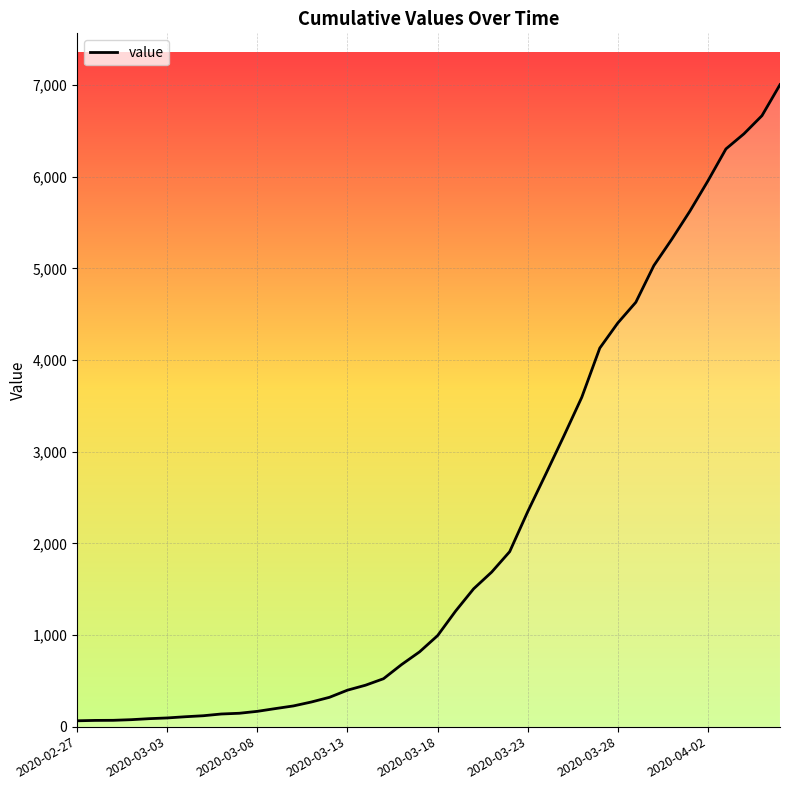

What is the difference between the maximum and minimum values?

6940